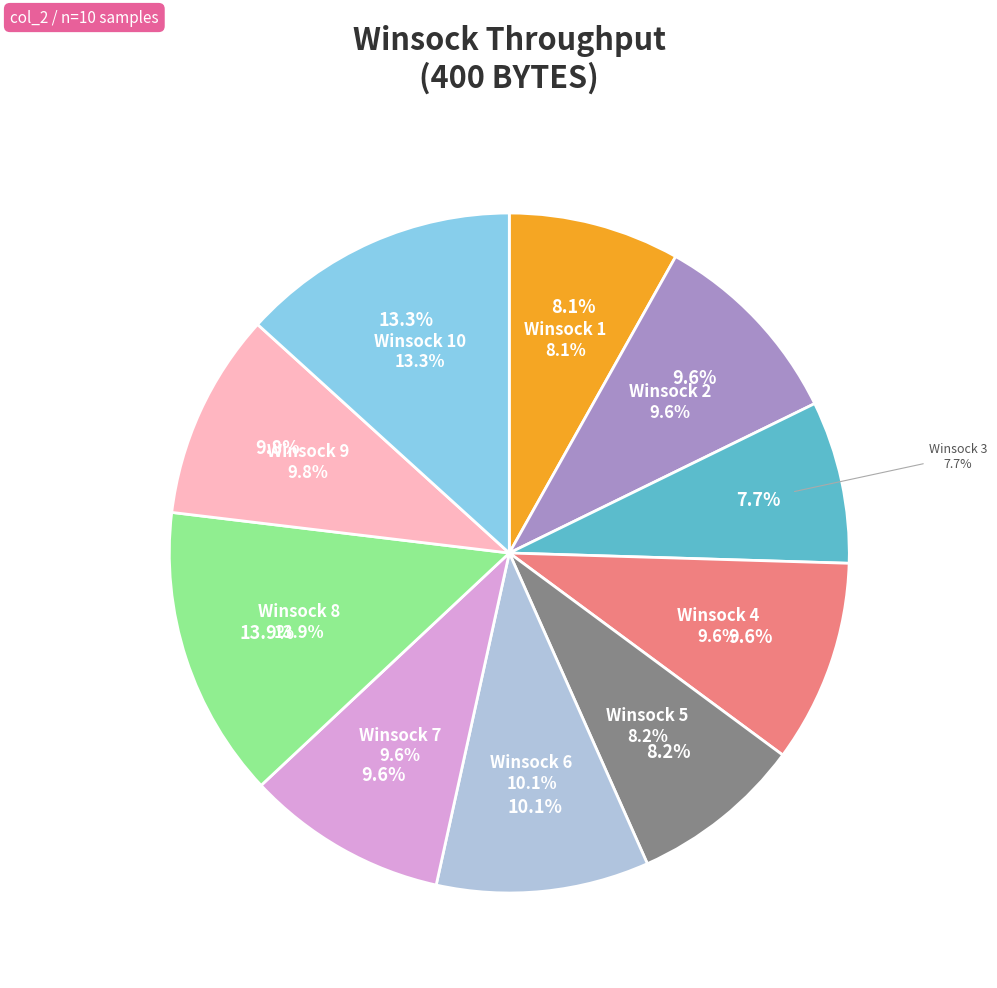

Which has a higher value, 1 or 3?

1